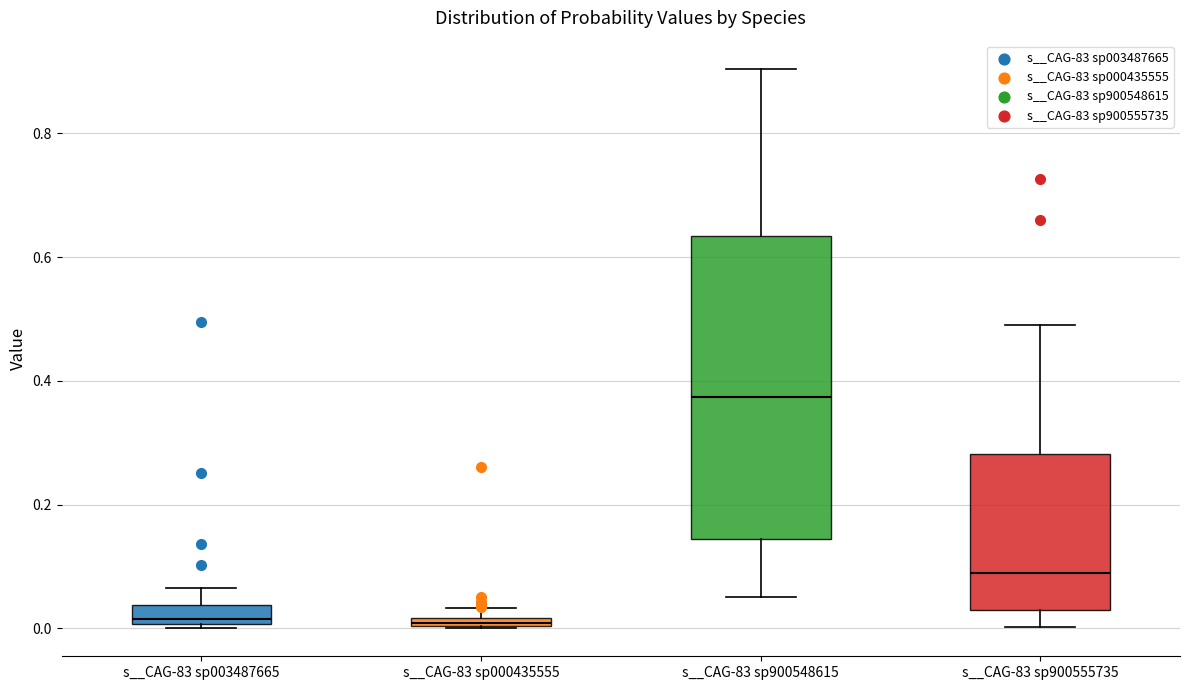

Comparing the boxes themselves (not the whiskers), which one is the tallest?

s__CAG-83 sp900548615